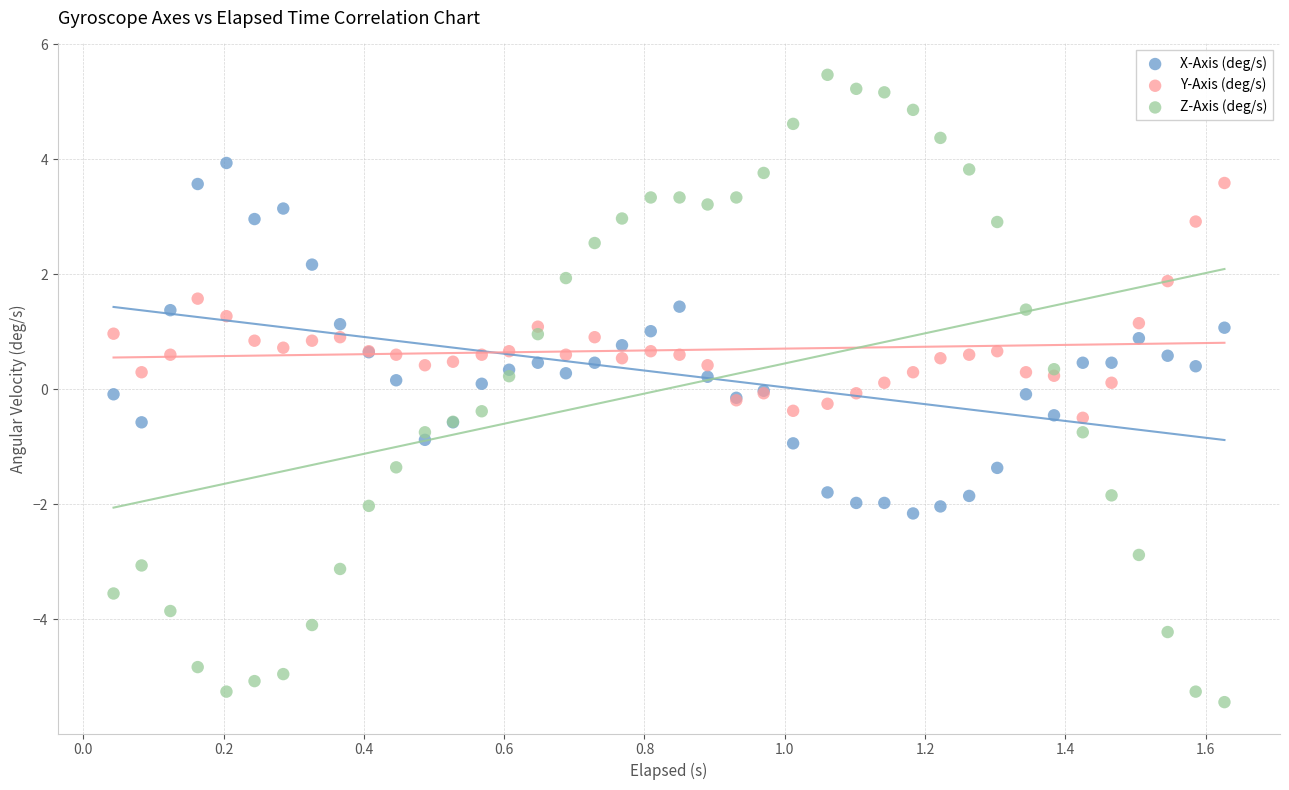

What are all the series names shown in the legend?

X-Axis (deg/s), Y-Axis (deg/s), Z-Axis (deg/s)